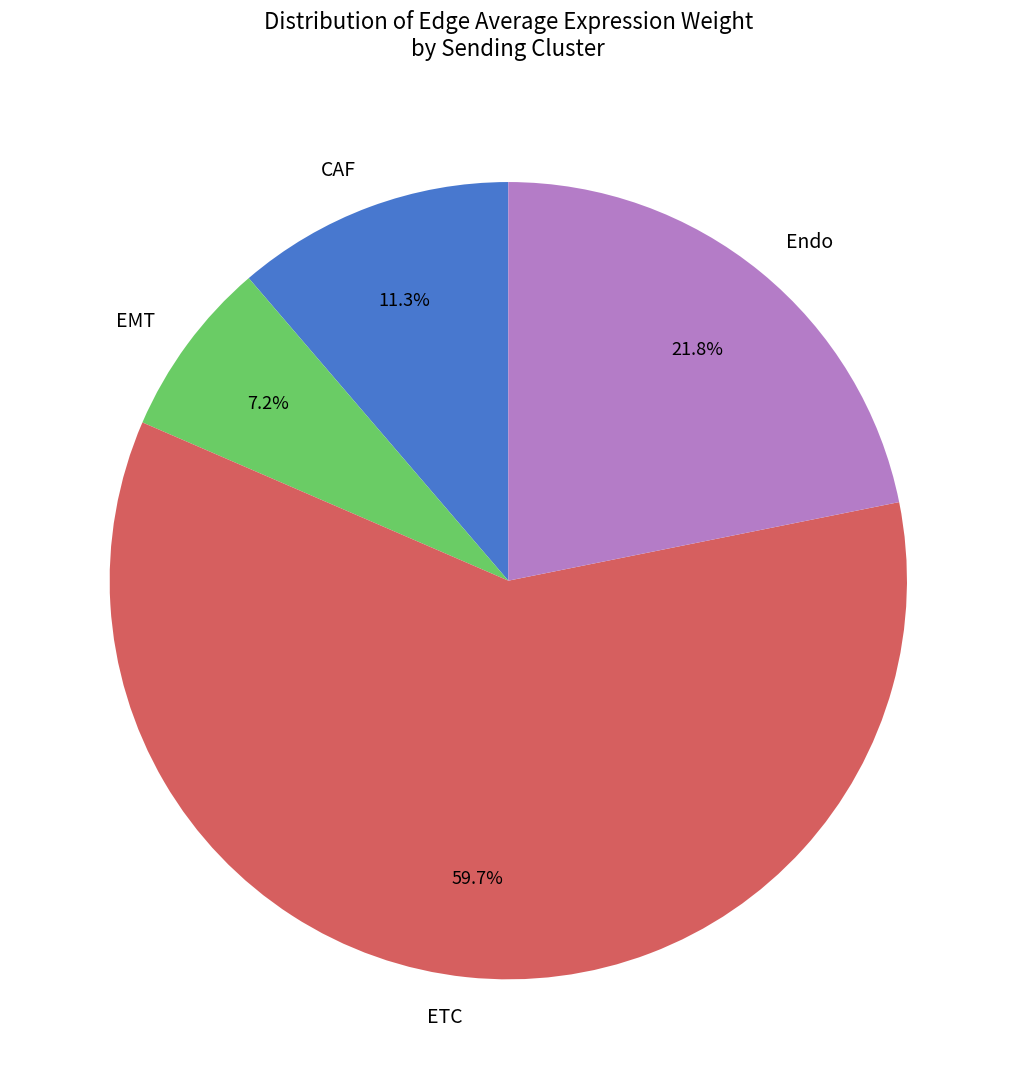

What percentage do EMT and CAF together represent?

18.5%